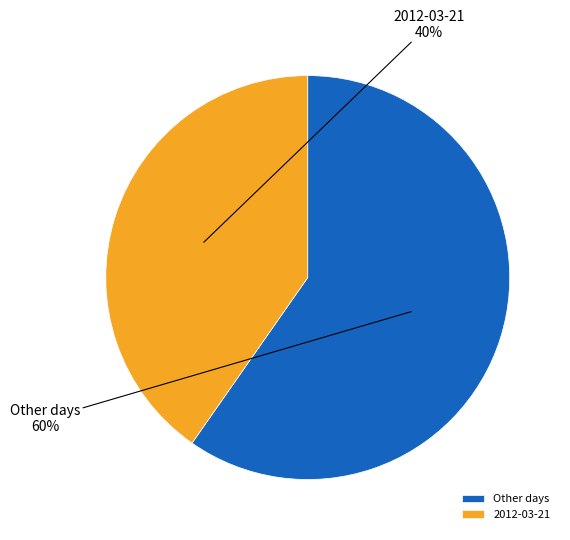

Which slice is the smallest?

2012-03-21